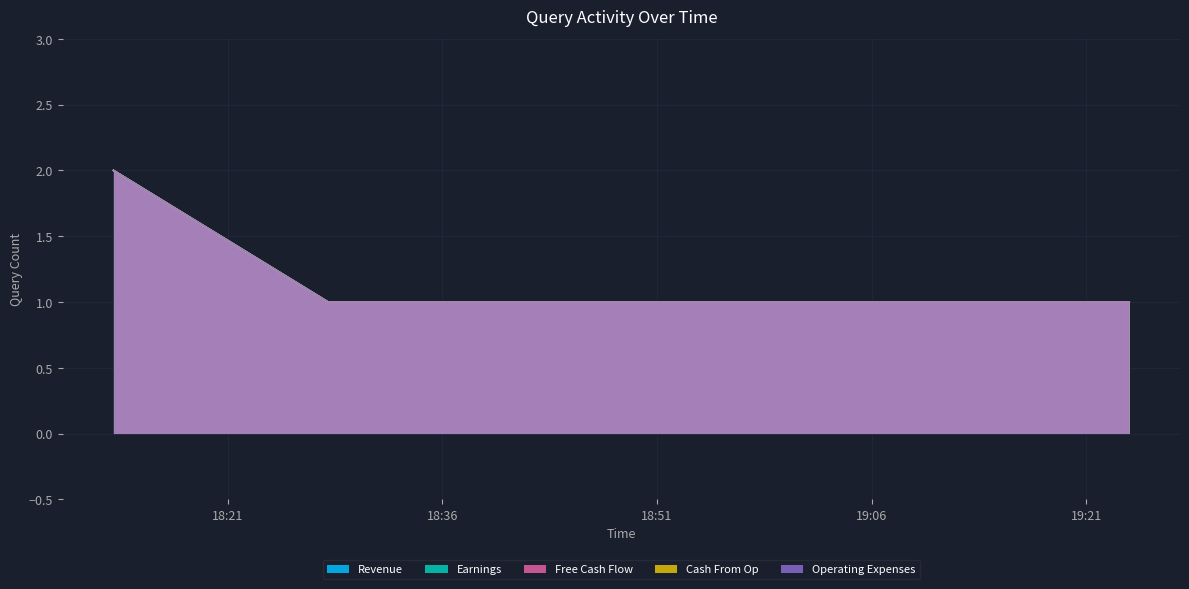

Is the value of Revenue at 2019-10-29 18:13:00 greater than the value of Earnings at 2019-10-29 18:13:00?

No